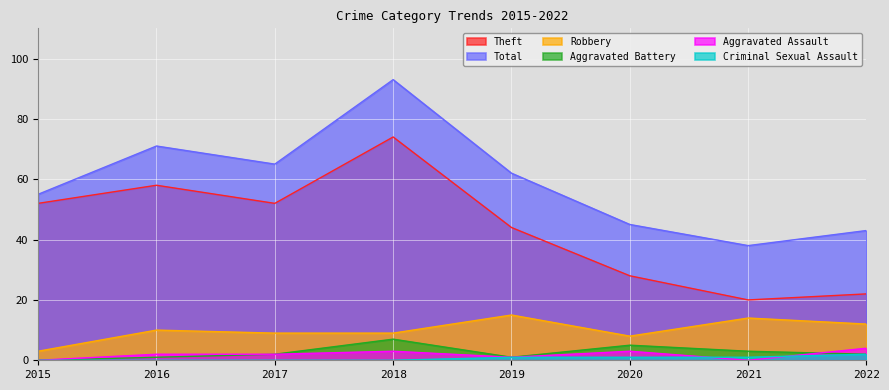

Where does the Aggravated Assault series first go above 2?

2018